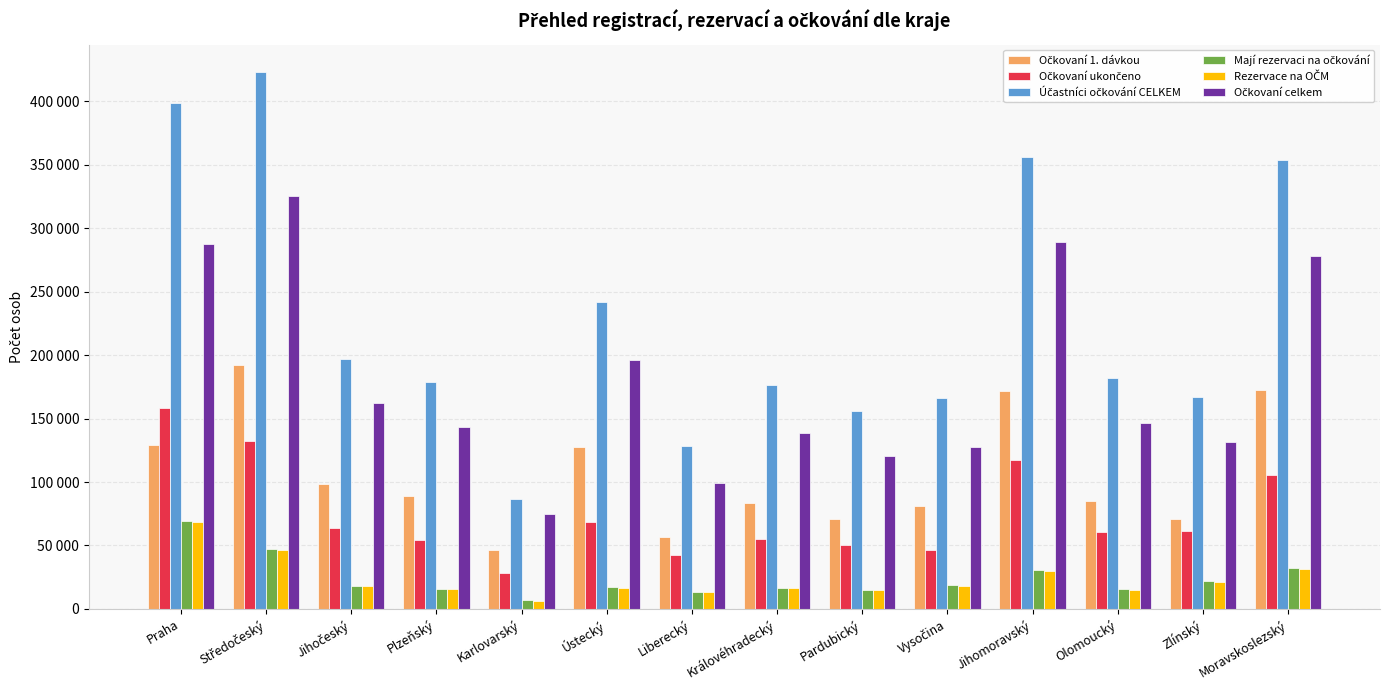

What is the total value across all series at Vysočina?

459059